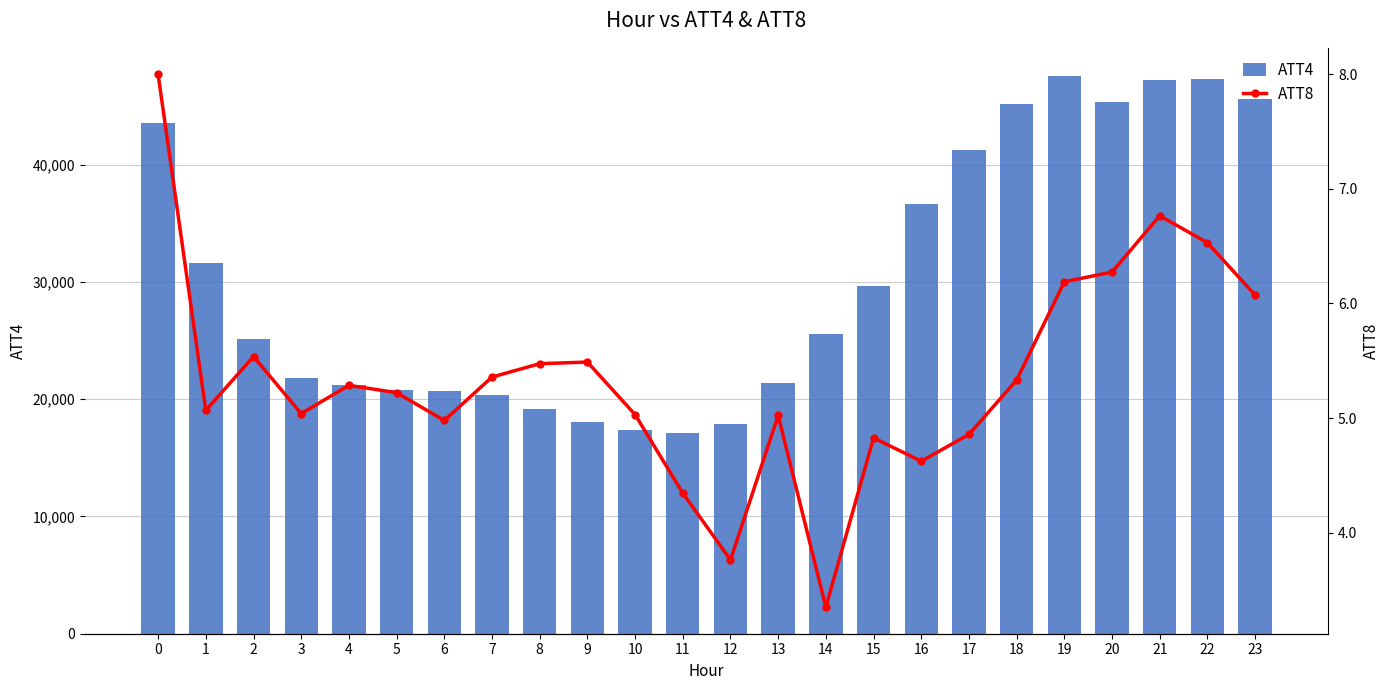

What is the difference between the maximum and minimum values in the ATT8 series?

4.6